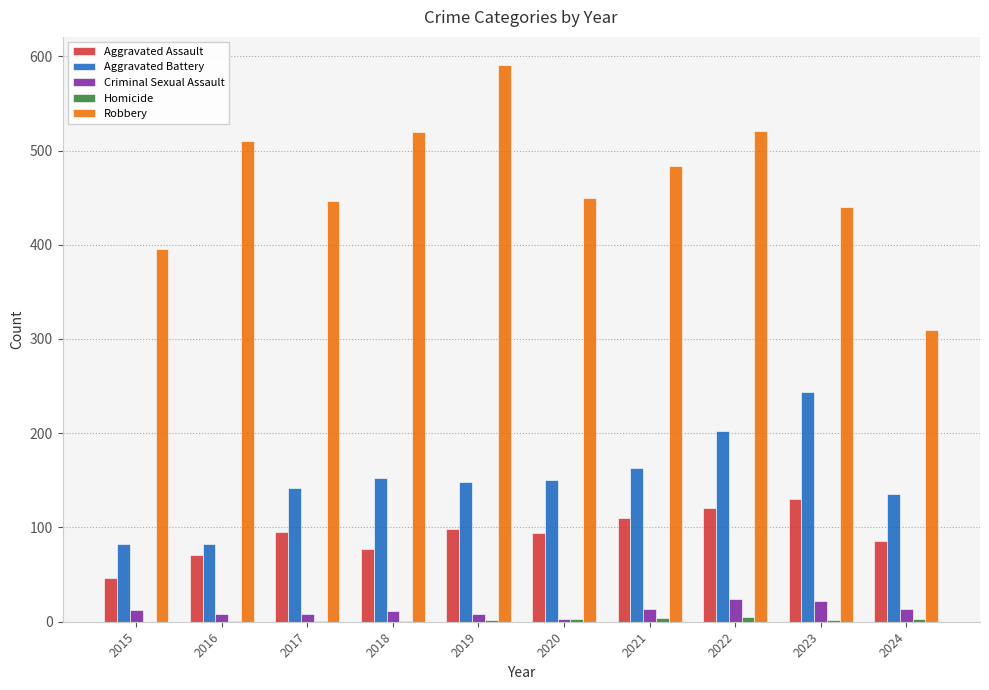

Which series has the largest total across all categories?

Robbery